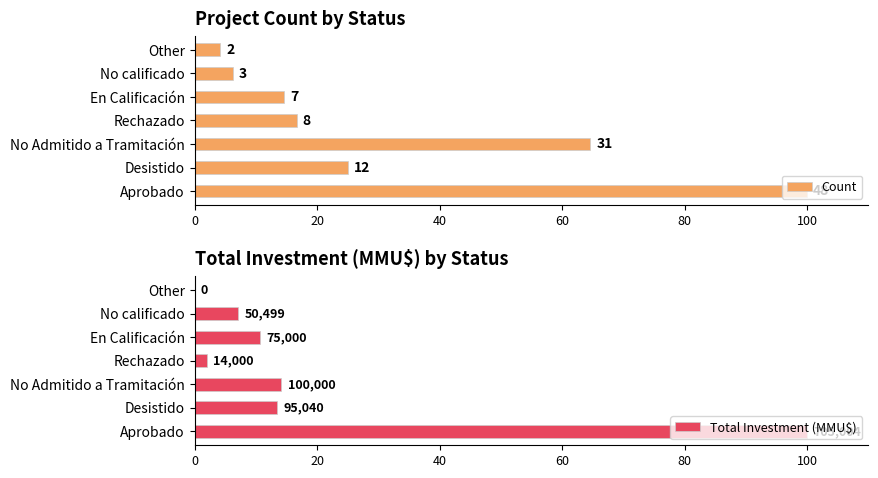

Is it true that Total Investment (MMU$) equals -60.6 at Other?

False